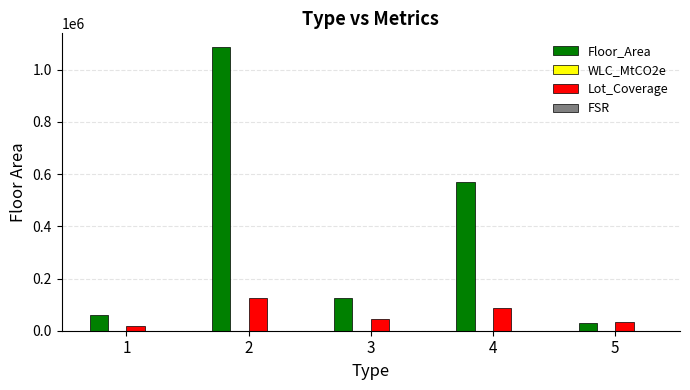

What is the maximum value shown in the chart?

1084771.0